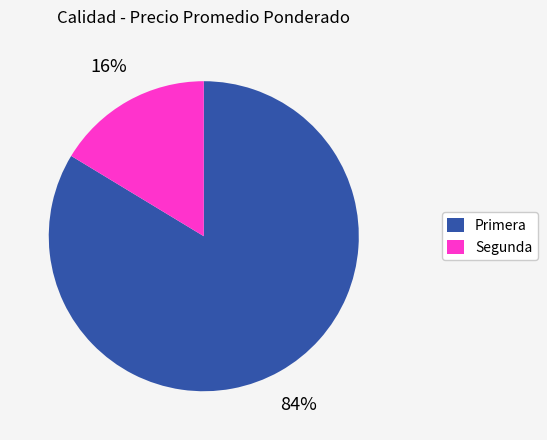

Is the sum of Primera and Segunda greater than half?

Yes